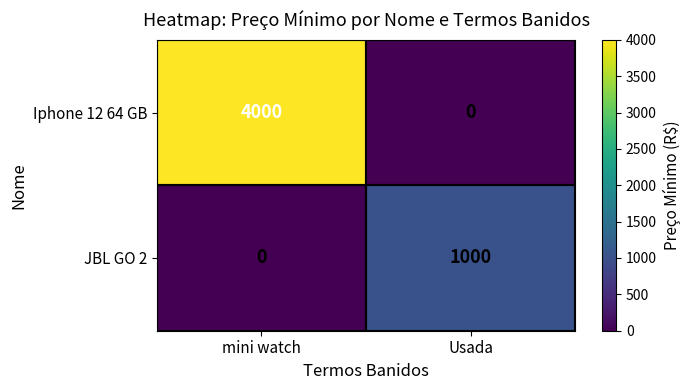

What is the difference between the highest and lowest values at mini watch?

4000